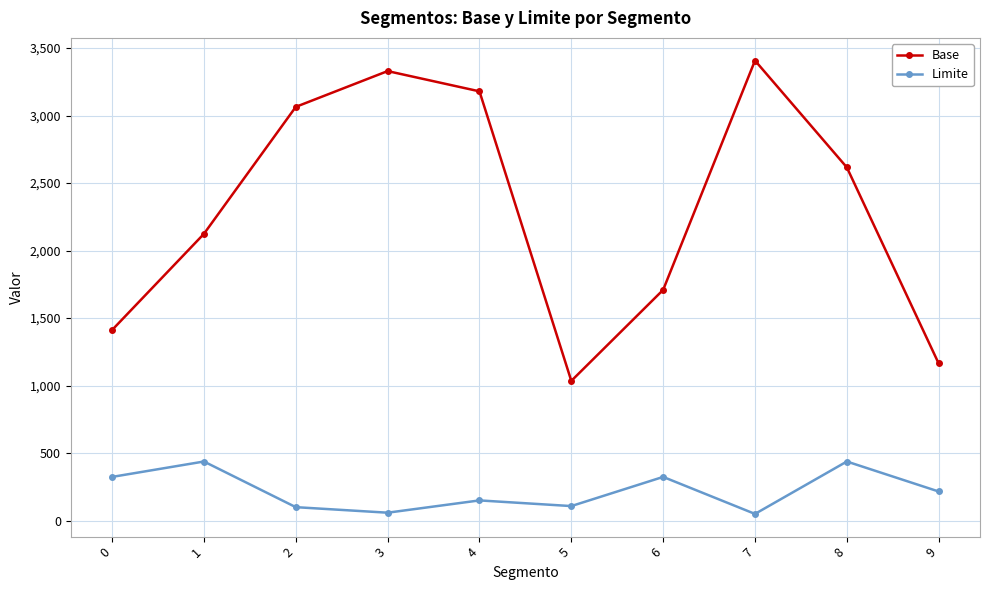

What are all the series names shown in the legend?

Base, Limite